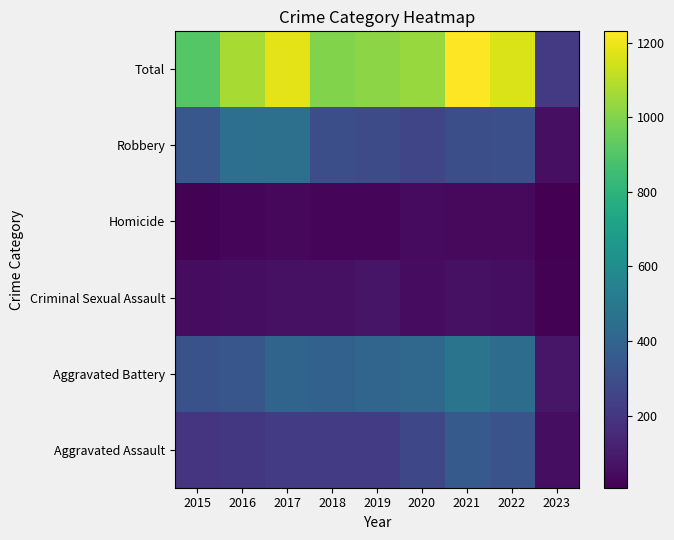

Between 2019 and 2022, which series saw the biggest shift?

Total